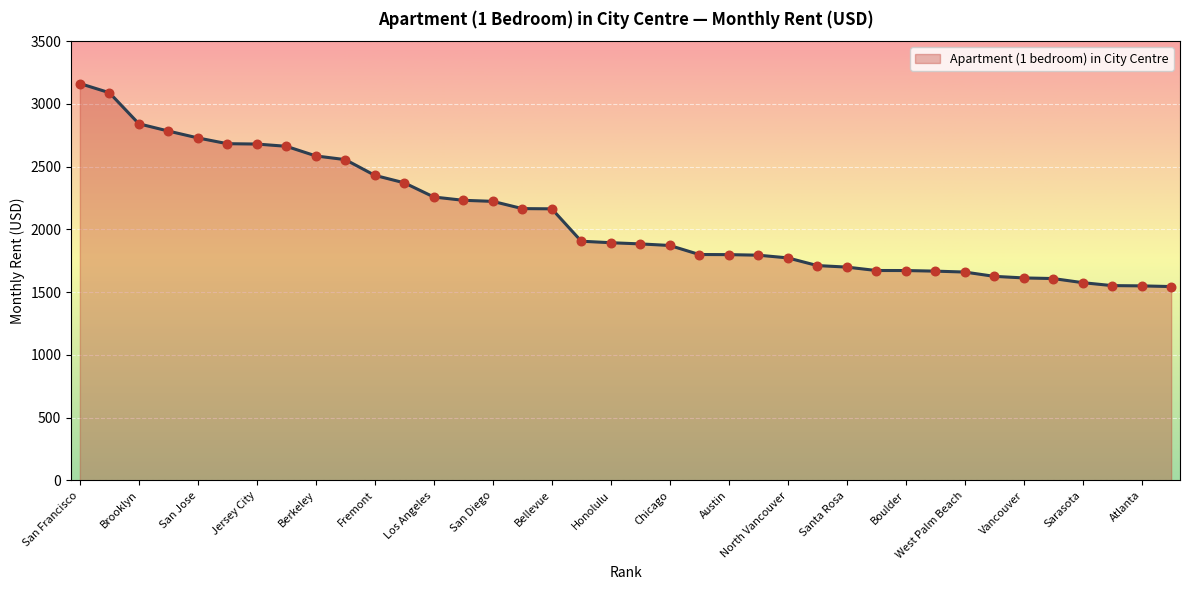

What is the smallest value displayed?

1544.9